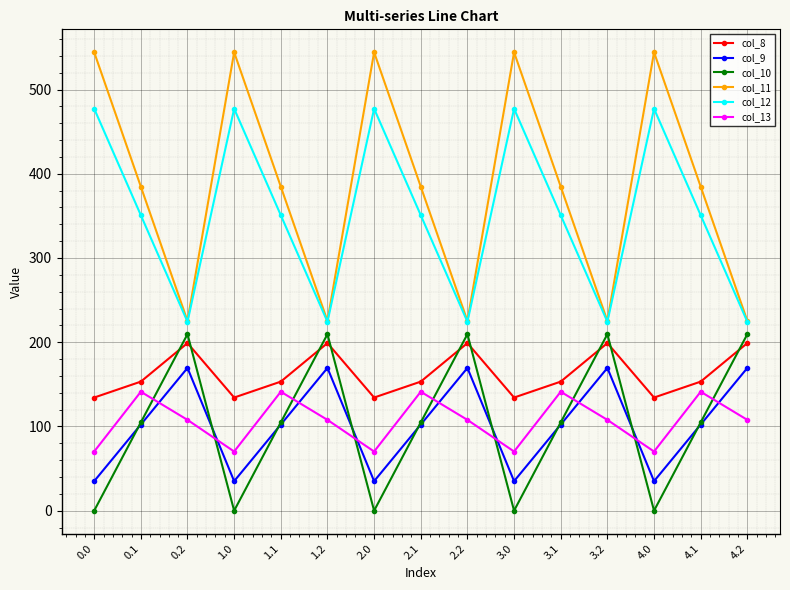

Reading left to right, transcribe all the data shown in this chart.

col_8: 0.0=134.3	0.1=153.2	0.2=199.0	1.0=134.3	1.1=153.2	1.2=199.0	2.0=134.3	2.1=153.2	2.2=199.0	3.0=134.3	3.1=153.2	3.2=199.0	4.0=134.3	4.1=153.2	4.2=199.0
col_9: 0.0=35.0	0.1=102.3	0.2=169.5	1.0=35.0	1.1=102.3	1.2=169.5	2.0=35.0	2.1=102.3	2.2=169.5	3.0=35.0	3.1=102.3	3.2=169.5	4.0=35.0	4.1=102.3	4.2=169.5
col_10: 0.0=0.0	0.1=104.8	0.2=209.6	1.0=0.0	1.1=104.8	1.2=209.6	2.0=0.0	2.1=104.8	2.2=209.6	3.0=0.0	3.1=104.8	3.2=209.6	4.0=0.0	4.1=104.8	4.2=209.6
col_11: 0.0=544.3	0.1=384.7	0.2=225.2	1.0=544.3	1.1=384.7	1.2=225.2	2.0=544.3	2.1=384.7	2.2=225.2	3.0=544.3	3.1=384.7	3.2=225.2	4.0=544.3	4.1=384.7	4.2=225.2
col_12: 0.0=477.2	0.1=350.8	0.2=224.3	1.0=477.2	1.1=350.8	1.2=224.3	2.0=477.2	2.1=350.8	2.2=224.3	3.0=477.2	3.1=350.8	3.2=224.3	4.0=477.2	4.1=350.8	4.2=224.3
col_13: 0.0=70.2	0.1=141.2	0.2=107.8	1.0=70.2	1.1=141.2	1.2=107.8	2.0=70.2	2.1=141.2	2.2=107.8	3.0=70.2	3.1=141.2	3.2=107.8	4.0=70.2	4.1=141.2	4.2=107.8